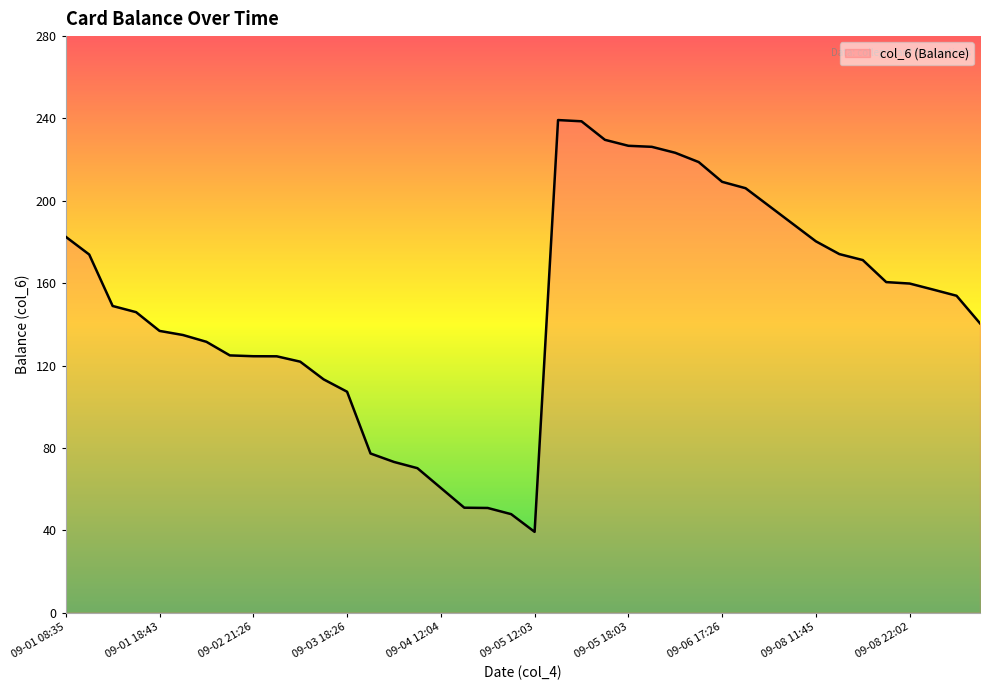

What is the difference between the maximum and minimum values?

200.0